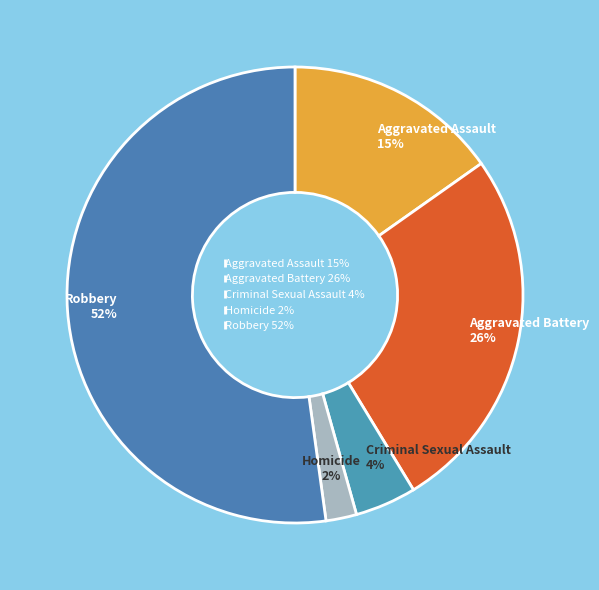

Combined, do Aggravated Battery and Robbery account for over 50%?

Yes